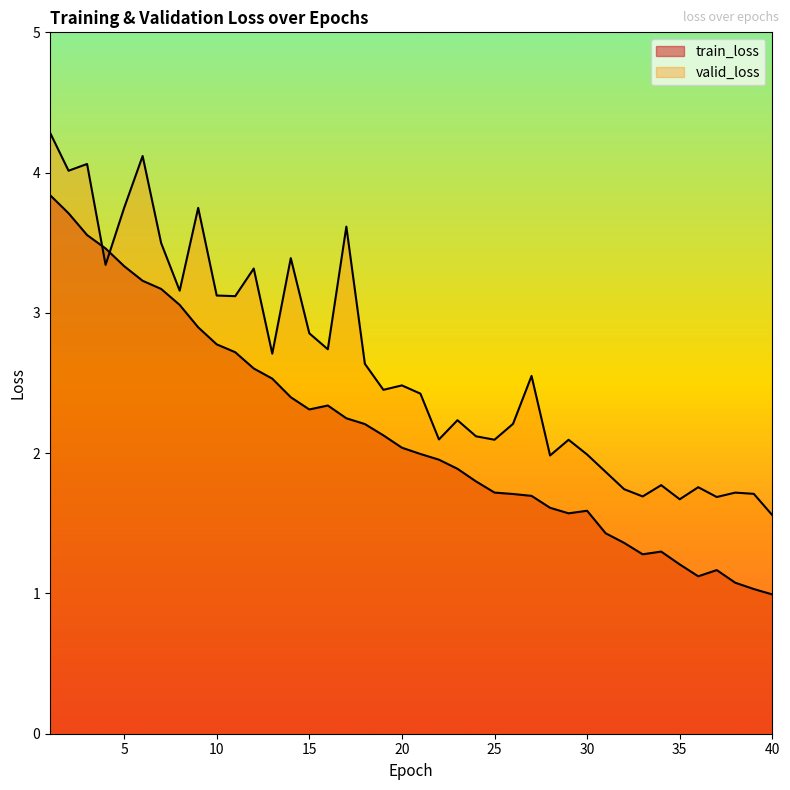

How many lines are shown in the chart?

2